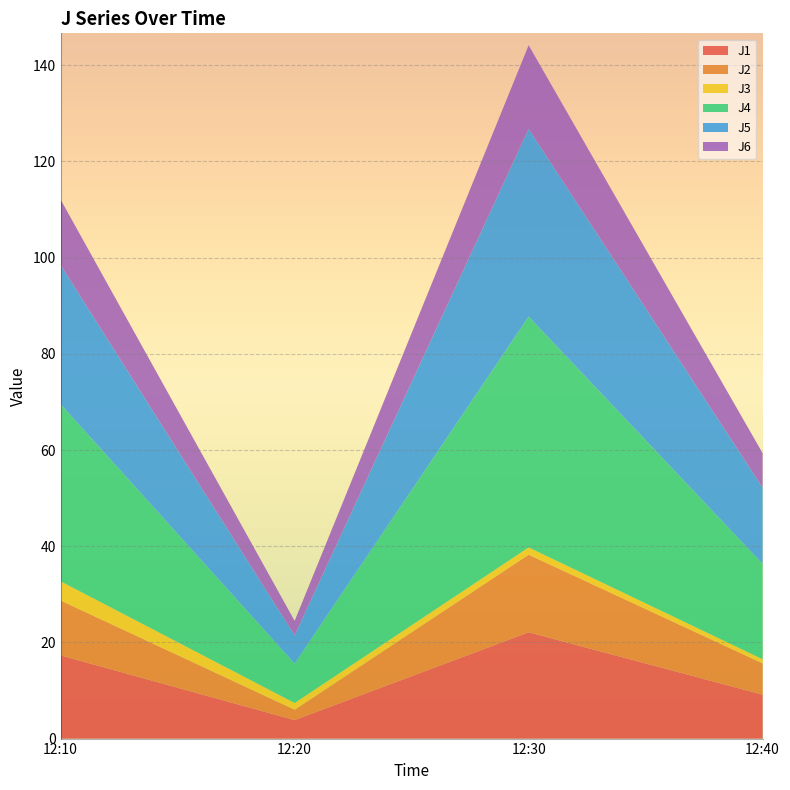

Reading left to right, list all the values displayed in this chart.

J1: 2023-02-12 12:10:00=17.3	2023-02-12 12:20:00=3.8	2023-02-12 12:30:00=22.1	2023-02-12 12:40:00=9.1
J2: 2023-02-12 12:10:00=11.4	2023-02-12 12:20:00=2.2	2023-02-12 12:30:00=16.1	2023-02-12 12:40:00=6.5
J3: 2023-02-12 12:10:00=4.0	2023-02-12 12:20:00=1.4	2023-02-12 12:30:00=1.5	2023-02-12 12:40:00=0.9
J4: 2023-02-12 12:10:00=36.8	2023-02-12 12:20:00=8.2	2023-02-12 12:30:00=48.0	2023-02-12 12:40:00=19.8
J5: 2023-02-12 12:10:00=28.9	2023-02-12 12:20:00=5.9	2023-02-12 12:30:00=39.0	2023-02-12 12:40:00=15.8
J6: 2023-02-12 12:10:00=13.6	2023-02-12 12:20:00=3.0	2023-02-12 12:30:00=17.4	2023-02-12 12:40:00=7.2